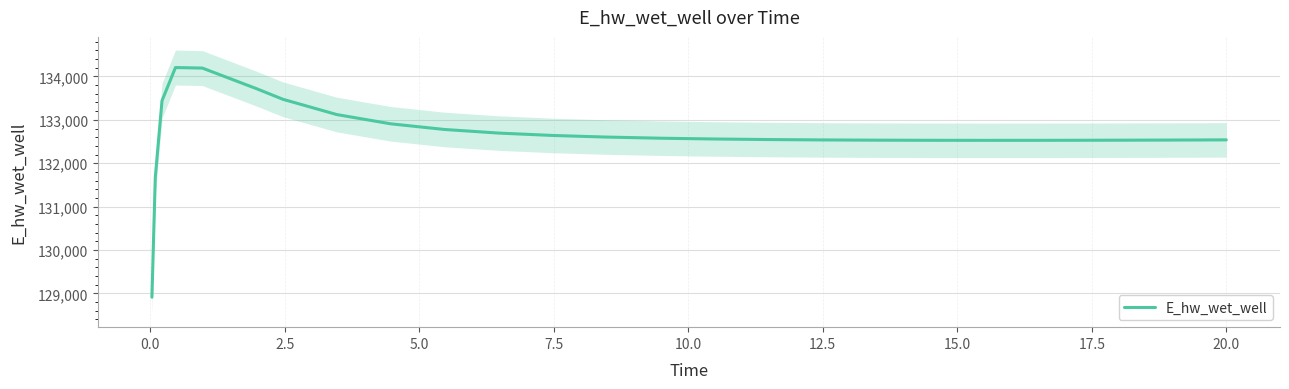

Reading left to right, what are all the values shown in this chart?

128912.9	131673.1	133440.8	134204.7	134192.5	133721.4	133472.2	133121.1	132908.3	132777.9	132695.1	132640.4	132603.1	132577.0	132558.7	132545.9	132537.1	132531.5	132528.4	132527.2	132527.7	132529.4	132532.2	132536.0	132538.3